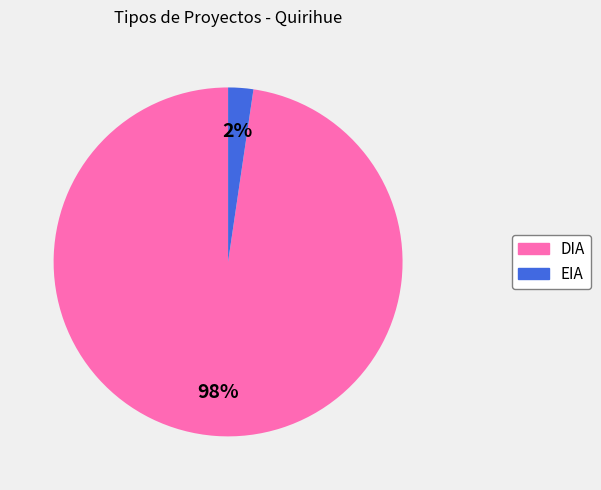

Between DIA and EIA, which is larger?

DIA